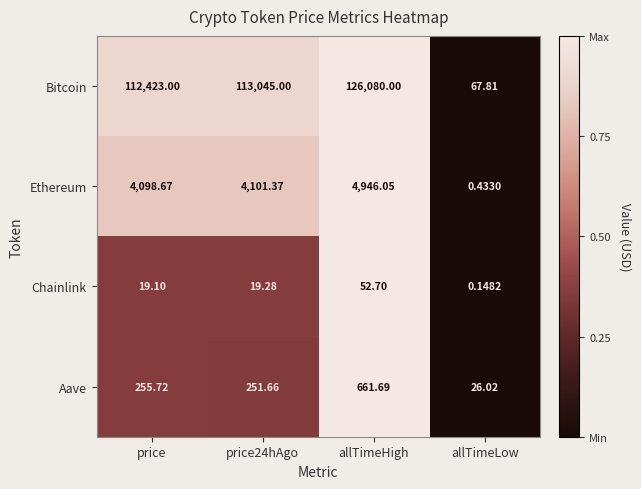

List the series in order of their peak value, highest first.

Bitcoin, Ethereum, Aave, Chainlink